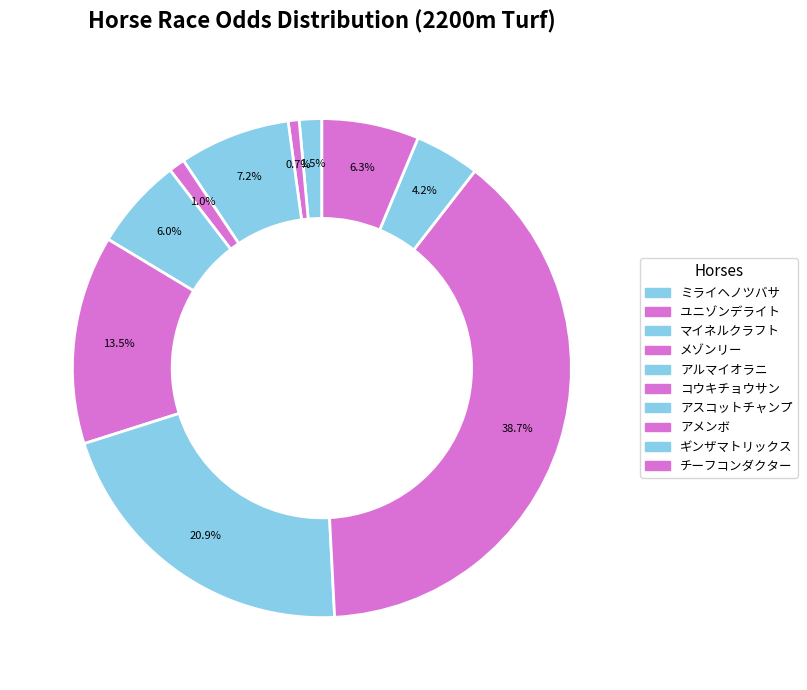

Combined, what portion of the pie is コウキチョウサン and ギンザマトリックス?

17.7%